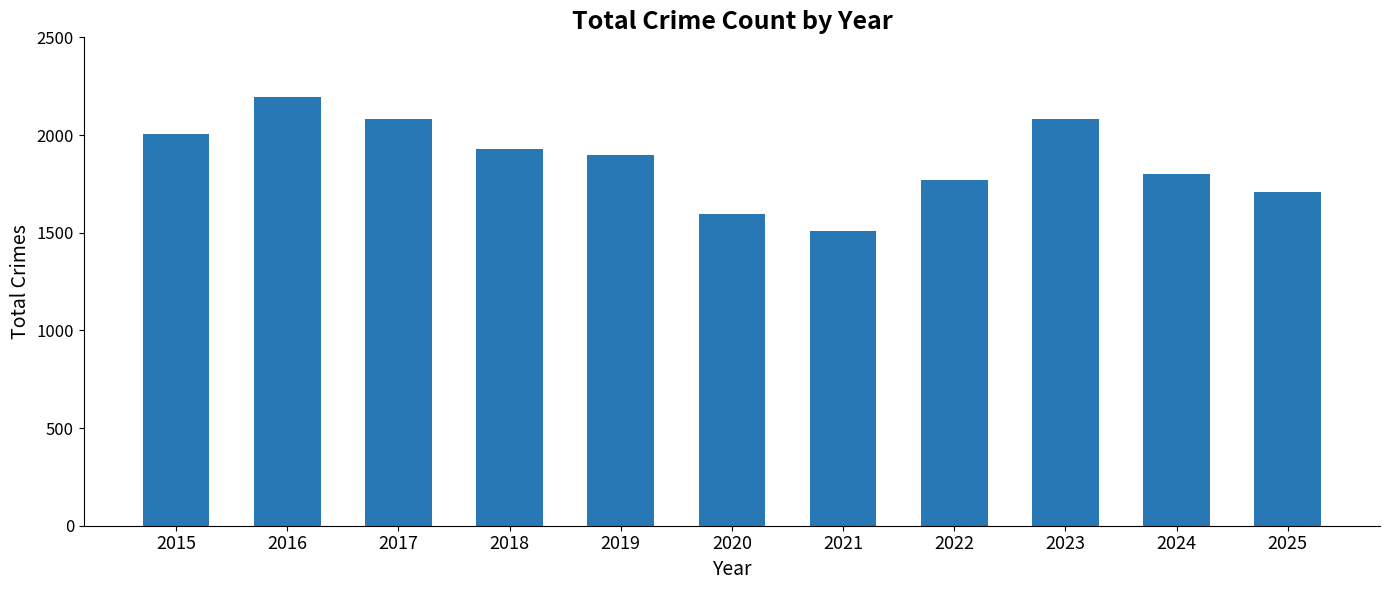

Between 2025 and 2023, which is larger?

2023